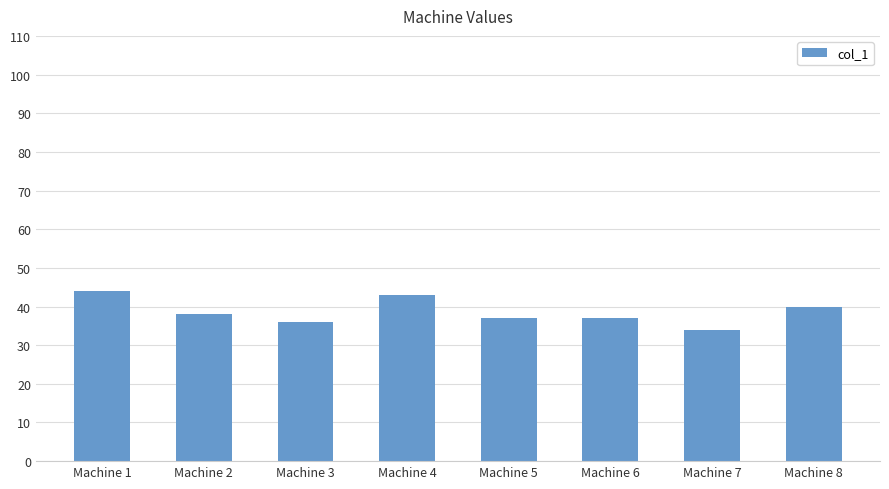

What is the value of the 3rd bar from the left?

36